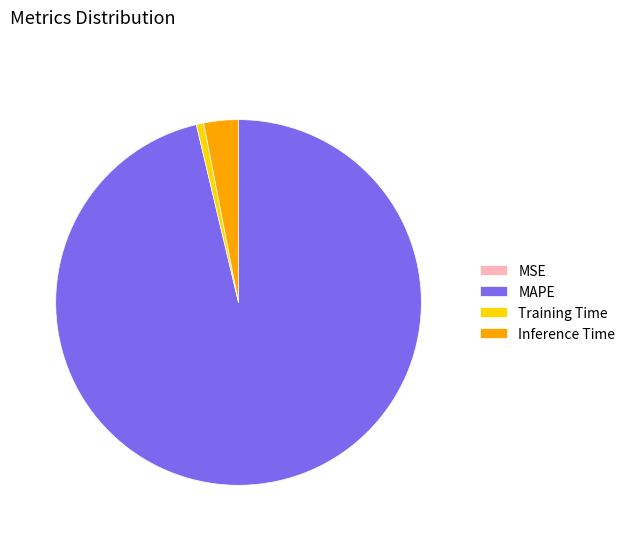

Is the sum of Inference Time and MAPE greater than half?

Yes